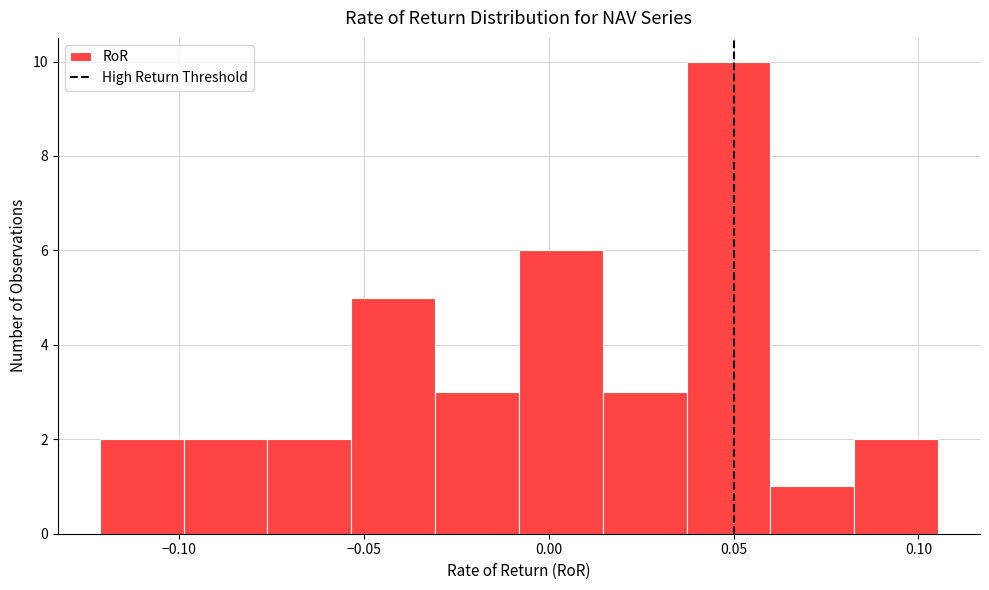

Reading left to right, list every bar in this chart as the range it spans on the x-axis followed by its height. Neither the bar edges nor the heights are printed on the chart, so give them approximately, as read against the axes.

-0.120 to -0.100: 2
-0.100 to -0.075: 2
-0.075 to -0.055: 2
-0.055 to -0.030: 5
-0.030 to -0.010: 3
-0.010 to 0.015: 6
0.015 to 0.035: 3
0.035 to 0.060: 10
0.060 to 0.085: 1
0.085 to 0.105: 2